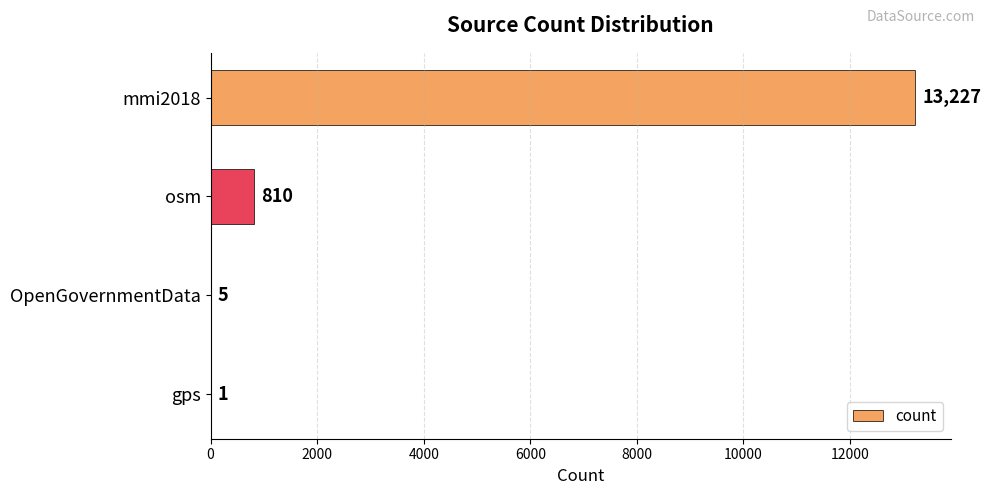

Where is the data nearest to the value 6614?

osm